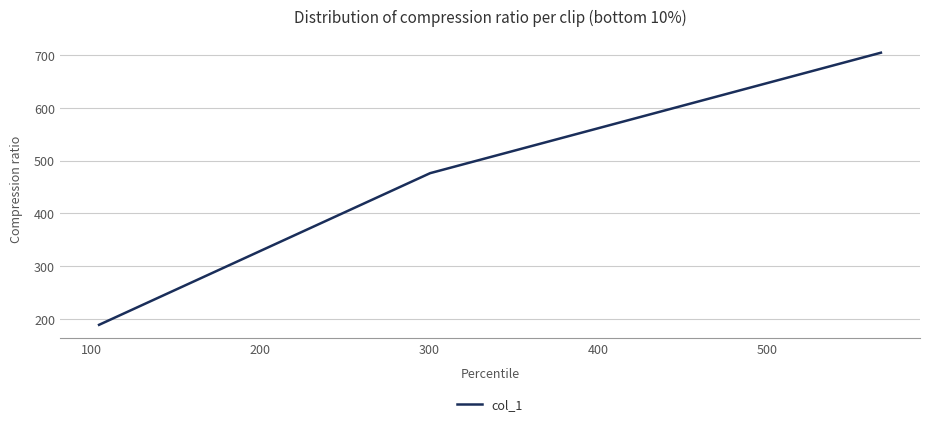

What is the difference between the maximum and minimum values?

515.2